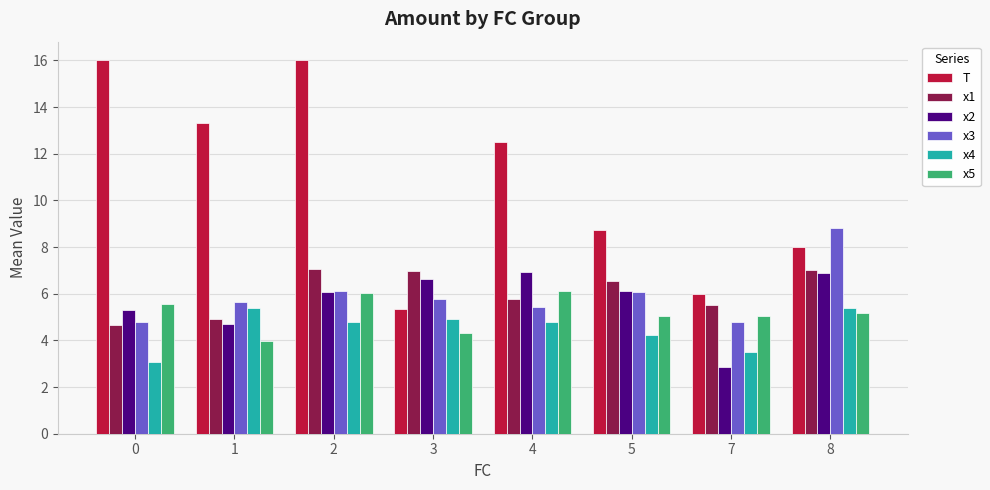

Read the x4 value at 1.

5.4